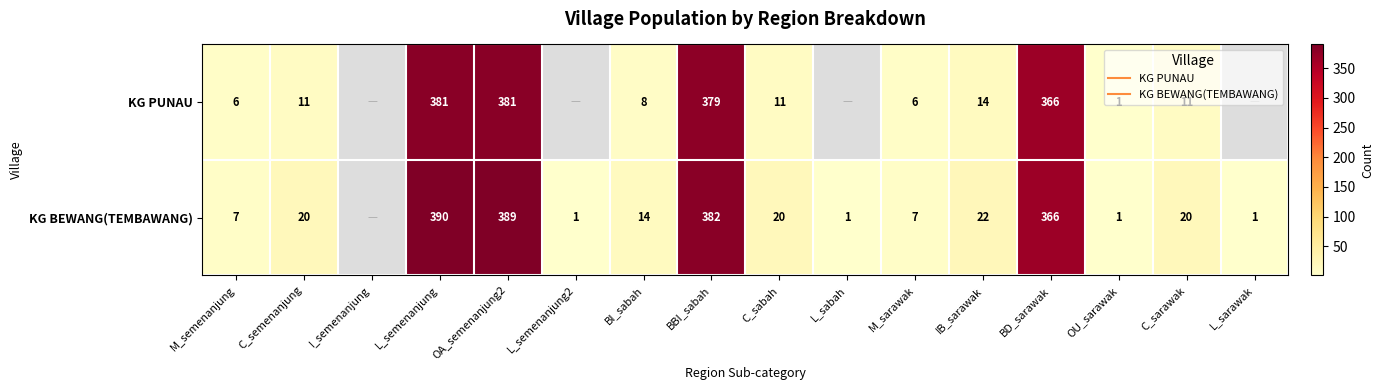

True or false: KG PUNAU has a value of 6.0 at M_semenanjung.

True